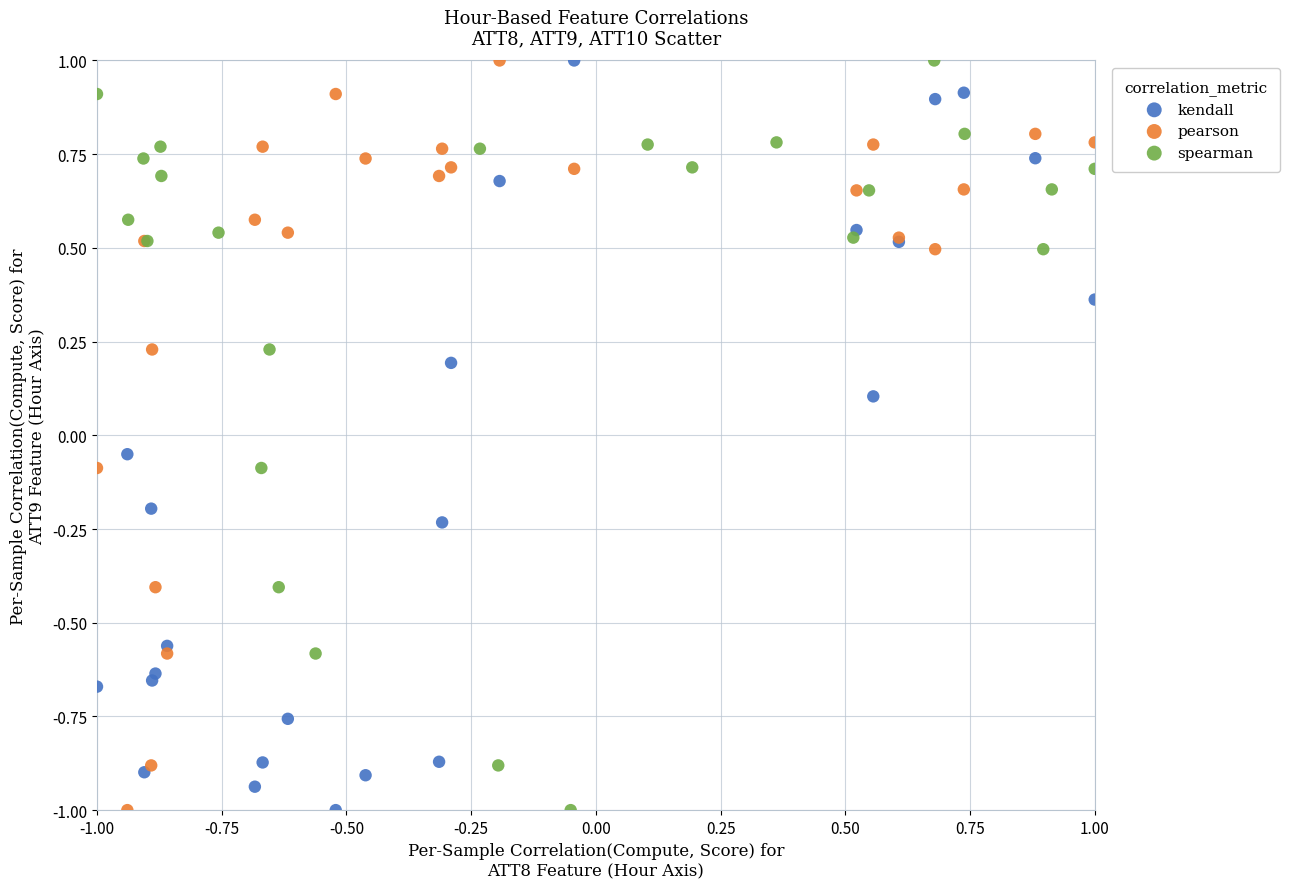

What are all the series names shown in the legend?

kendall, pearson, spearman